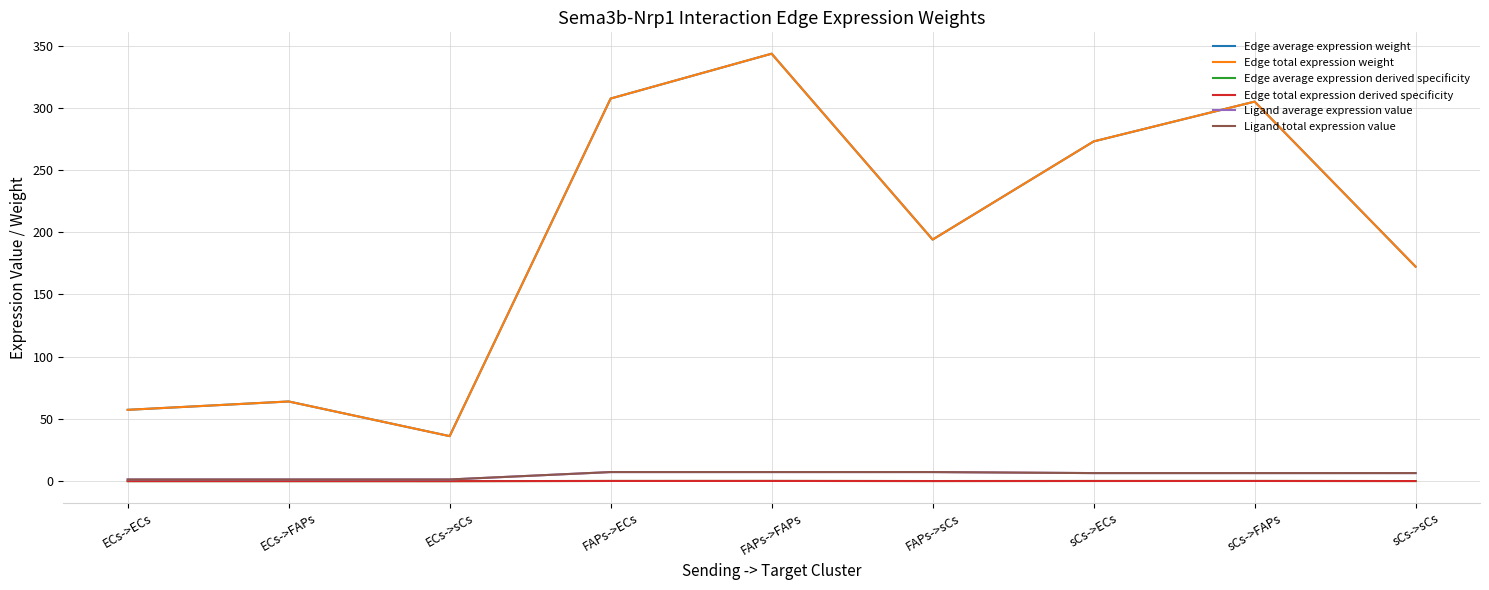

Reading left to right, list all the values displayed in this chart.

Edge average expression weight: 57.3	64.0	36.2	307.4	343.5	194.1	273.0	305.0	172.4
Edge total expression weight: 57.3	64.0	36.2	307.4	343.5	194.1	273.0	305.0	172.4
Edge average expression derived specificity: 0.0	0.0	0.0	0.2	0.2	0.1	0.2	0.2	0.1
Edge total expression derived specificity: 0.0	0.0	0.0	0.2	0.2	0.1	0.2	0.2	0.1
Ligand average expression value: 1.4	1.4	1.4	7.3	7.3	7.3	6.5	6.5	6.5
Ligand total expression value: 1.4	1.4	1.4	7.3	7.3	7.3	6.5	6.5	6.5